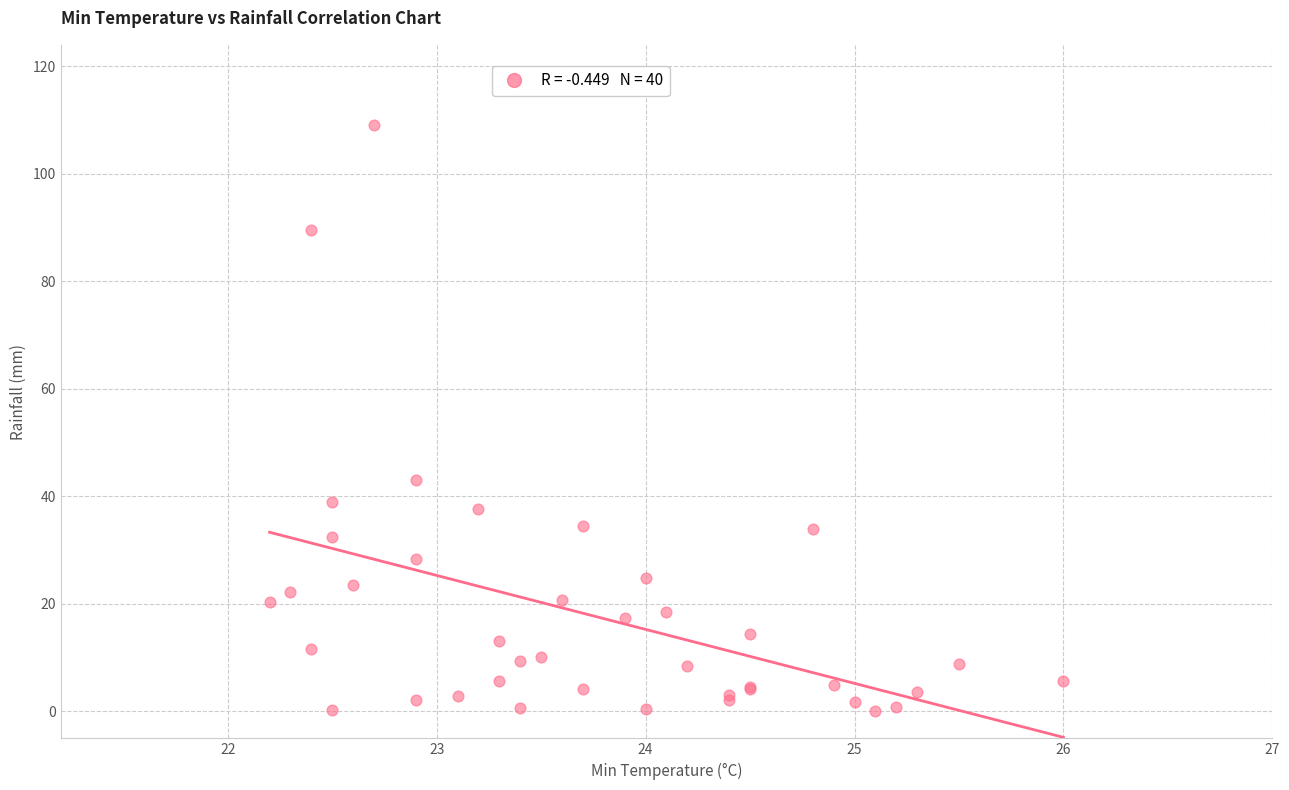

What Y value in the scatter plot is closest to 54?

43.0